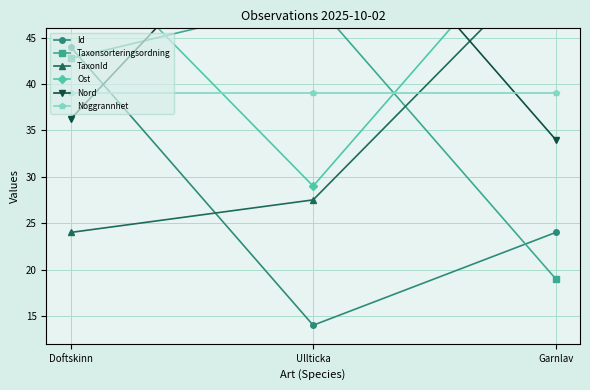

Reading left to right, transcribe all the data shown in this chart.

Id: Doftskinn=44.0	Ullticka=14.0	Garnlav=24.0
Taxonsorteringsordning: Doftskinn=42.8	Ullticka=49.0	Garnlav=19.0
TaxonId: Doftskinn=24.0	Ullticka=27.5	Garnlav=54.0
Ost: Doftskinn=55.6	Ullticka=29.0	Garnlav=59.0
Nord: Doftskinn=36.2	Ullticka=64.0	Garnlav=34.0
Noggrannhet: Doftskinn=39.0	Ullticka=39.0	Garnlav=39.0